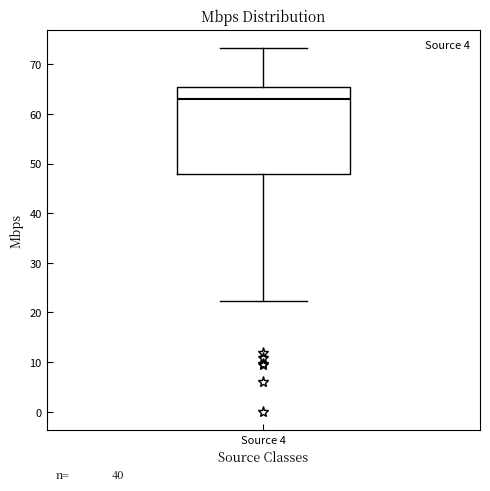

Transcribe this box plot: give where the median line is, the range the box spans, and where the two whiskers end, as read against the y-axis. The values are not printed on the chart, so give them approximately, as read against the axis.

median 63, box 48 to 65, whiskers 22 to 73